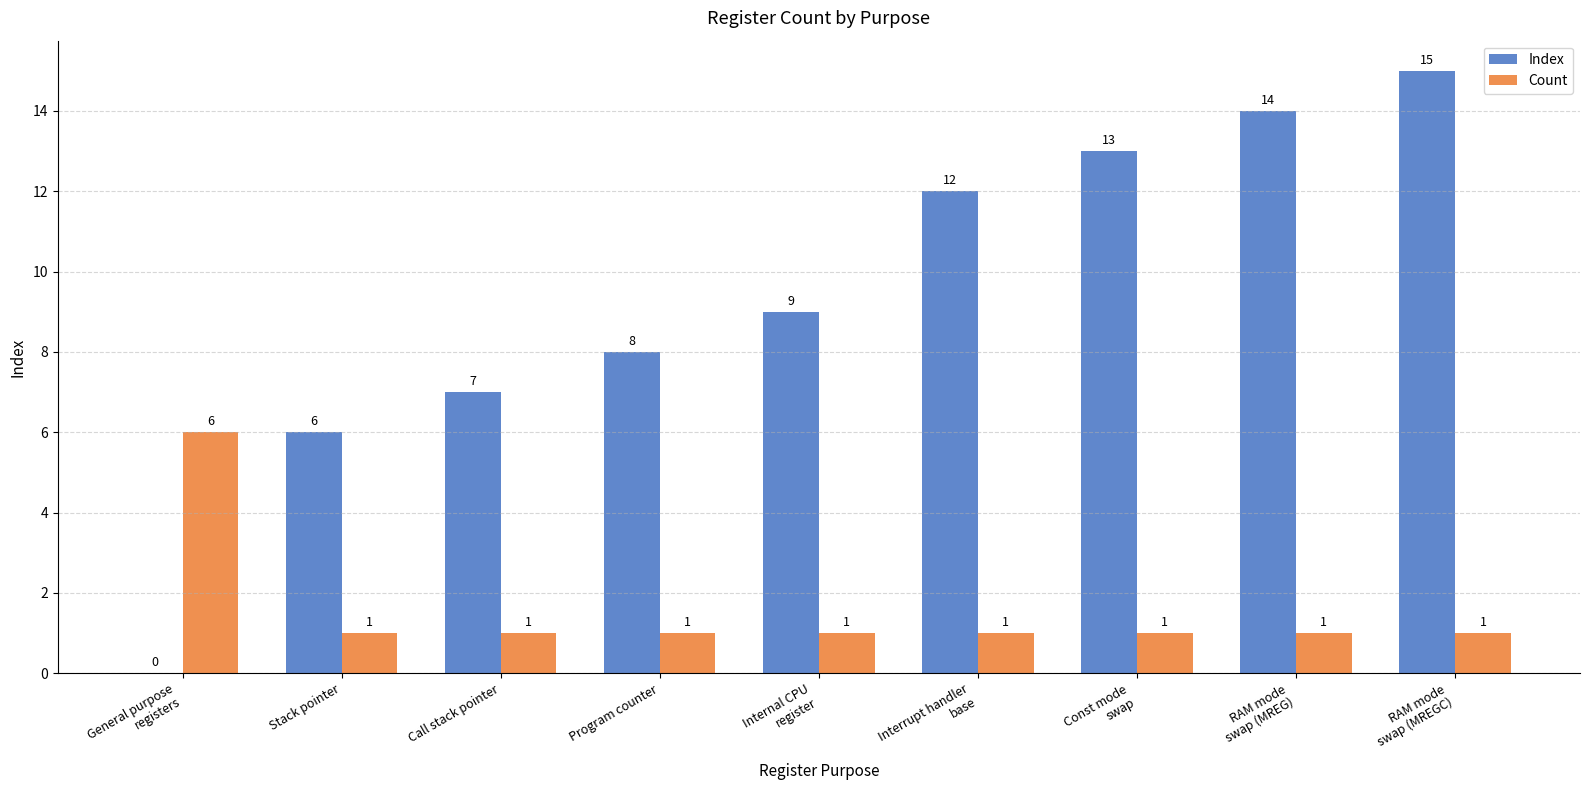

Where is Index nearest to the value 7?

Call stack pointer